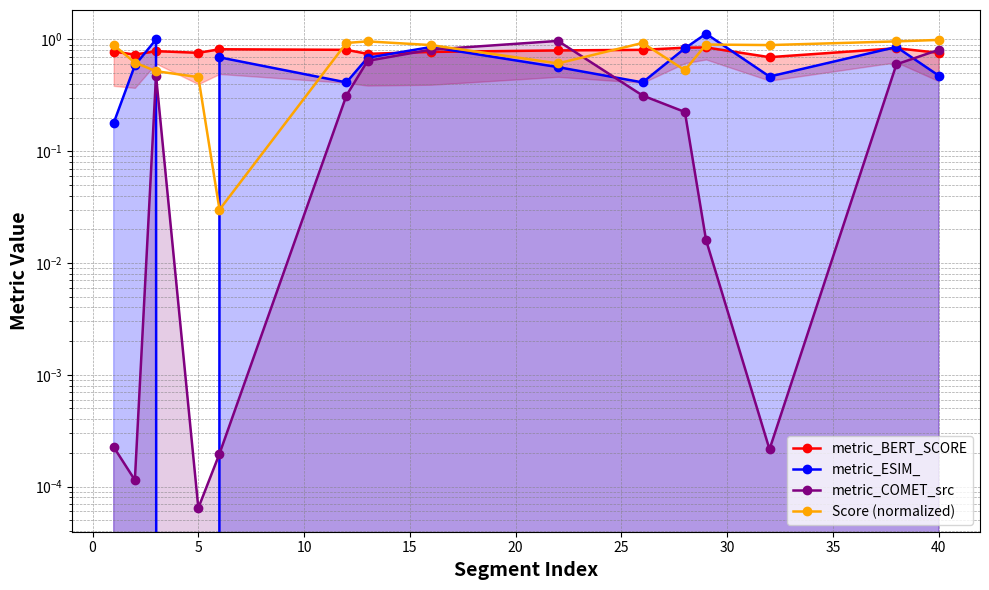

At how many categories does at least one series exceed 1?

1